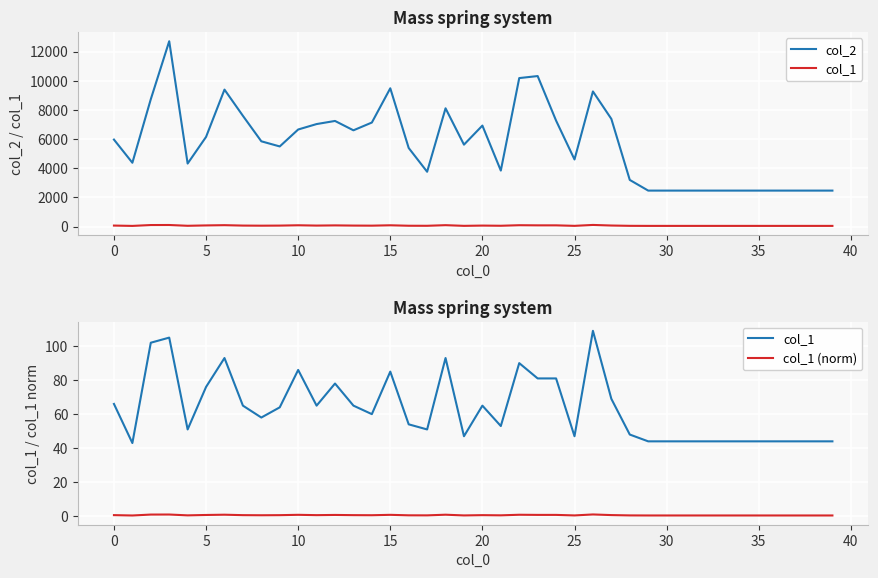

What is the greatest value displayed?

12706.0